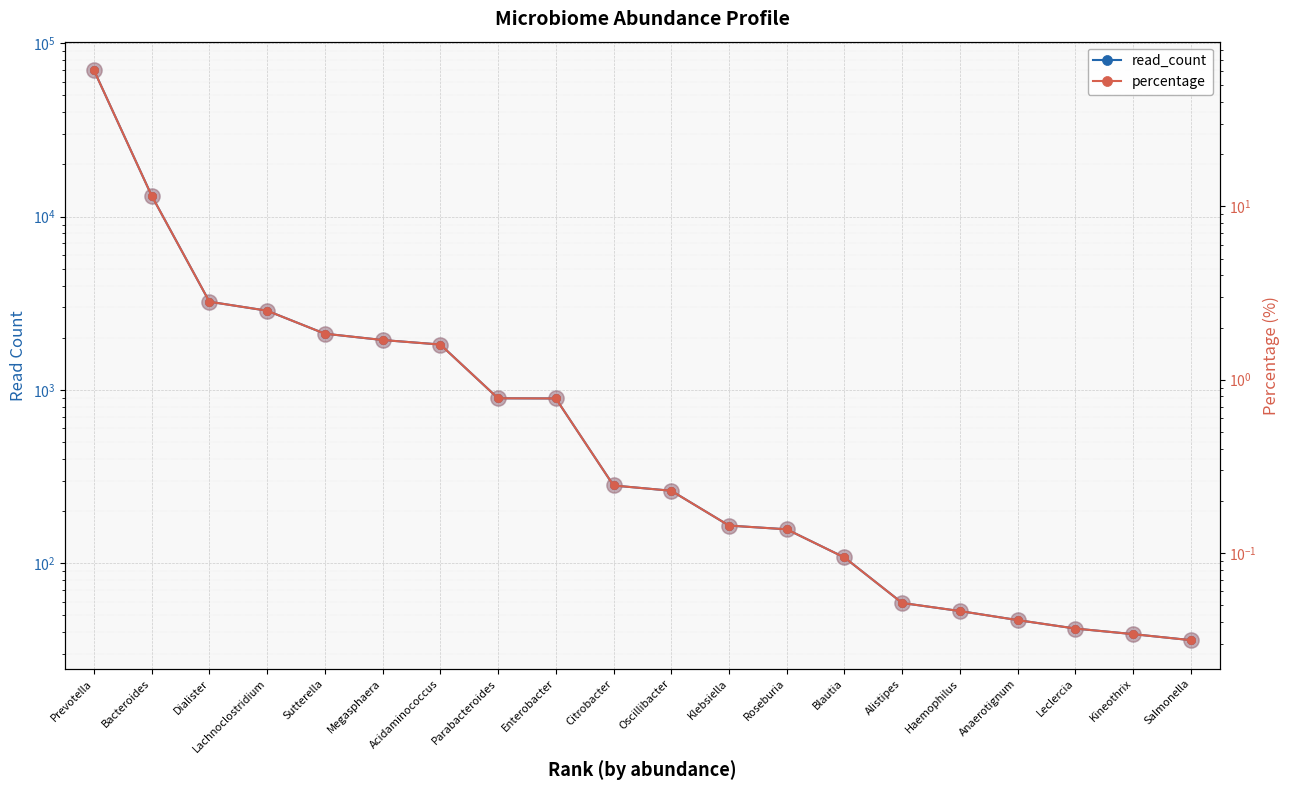

At which category is the sum across all series the highest?

Prevotella